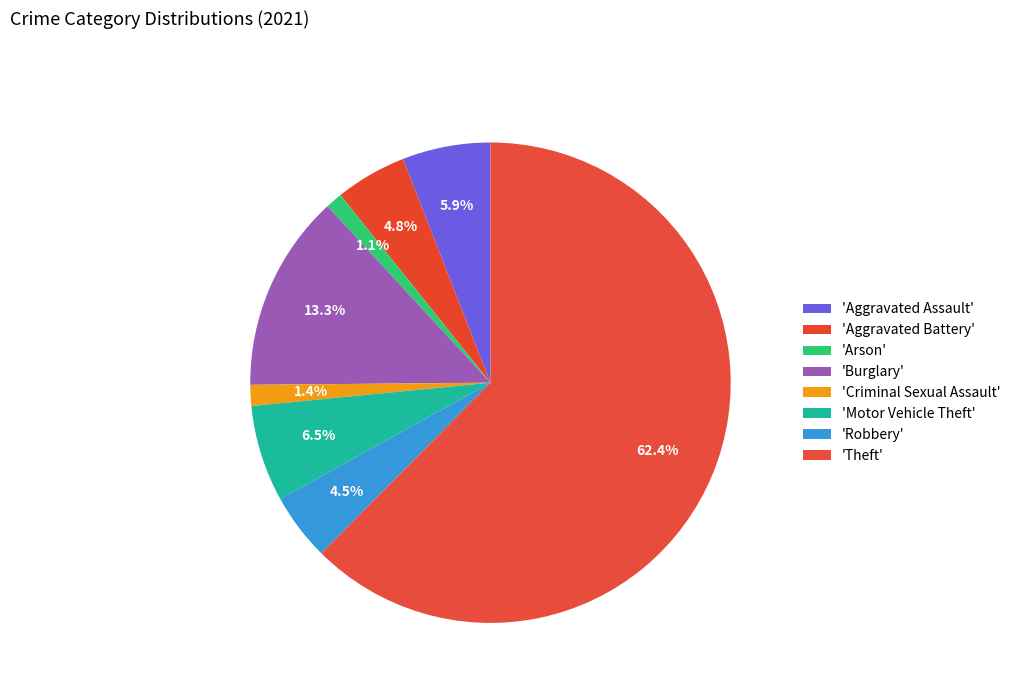

Rank the categories by value from lowest to highest.

Arson, Criminal Sexual Assault, Robbery, Aggravated Battery, Aggravated Assault, Motor Vehicle Theft, Burglary, Theft